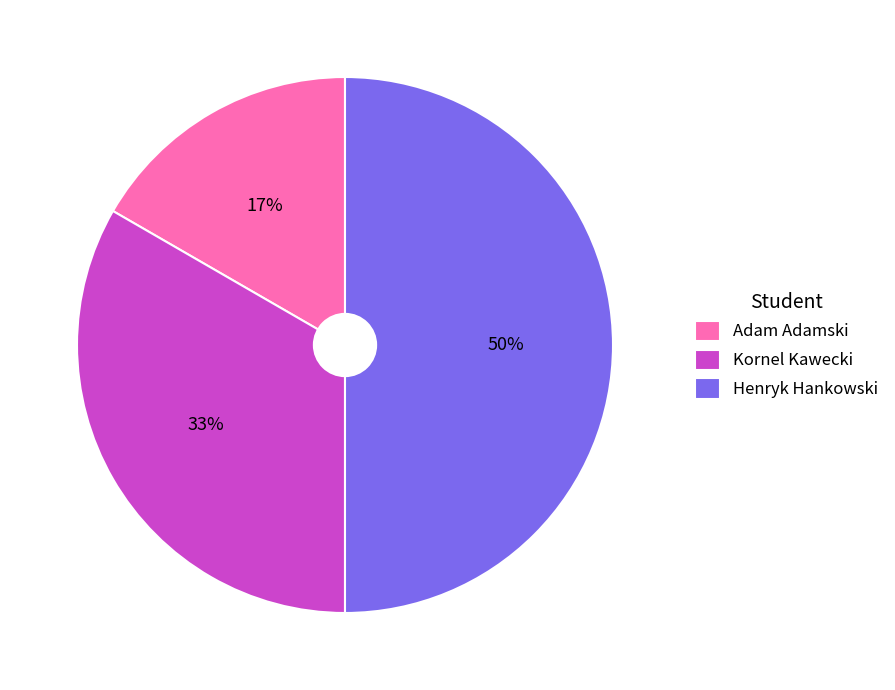

The Kornel Kawecki slice represents 24% of the pie. True or false?

False